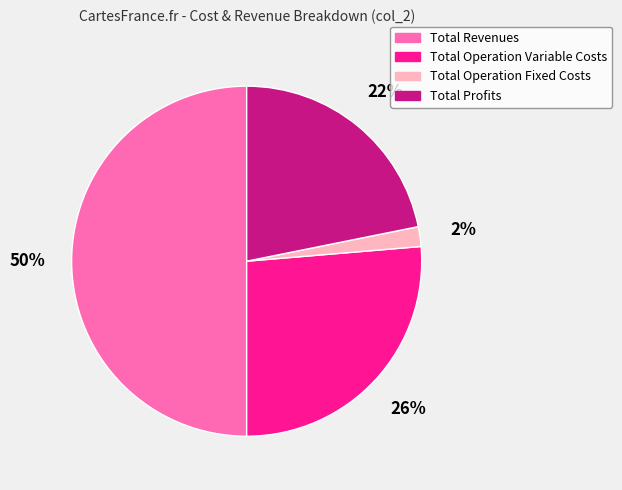

To the nearest percent, what is the average slice percentage?

25%